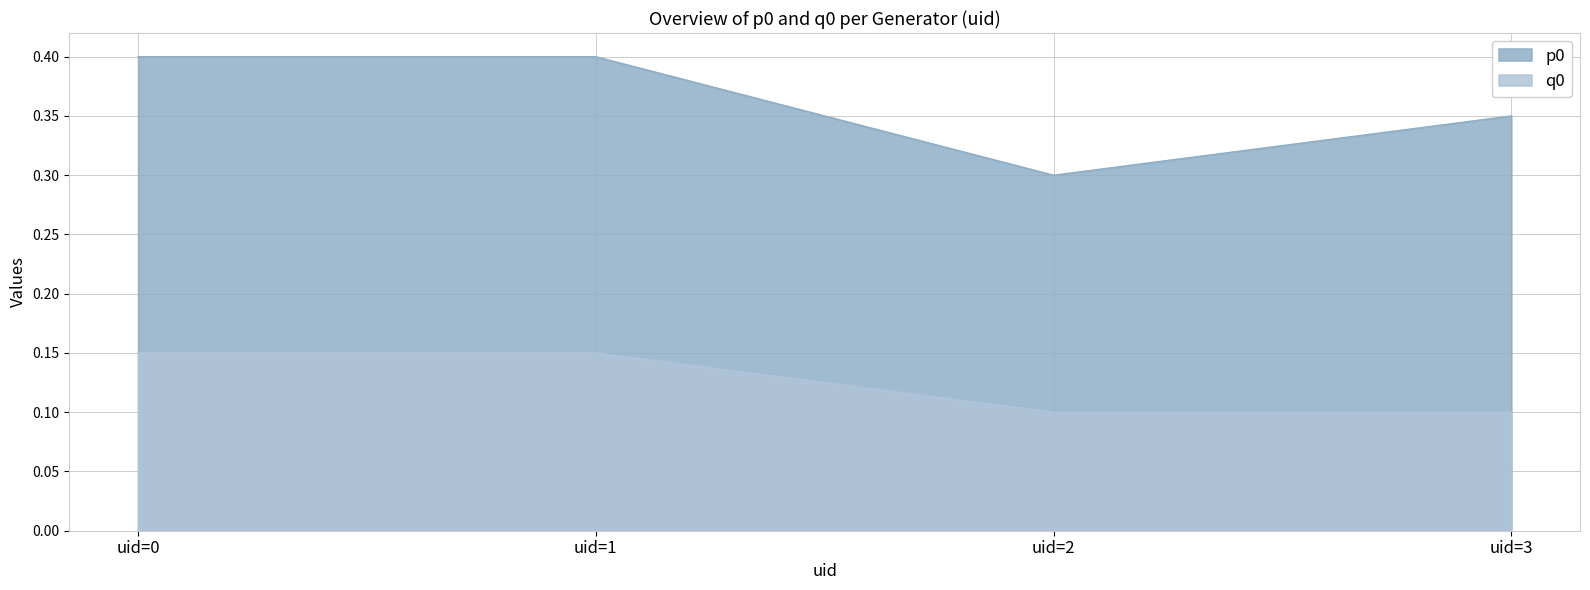

Rank the series by their maximum value, from lowest to highest.

q0, p0